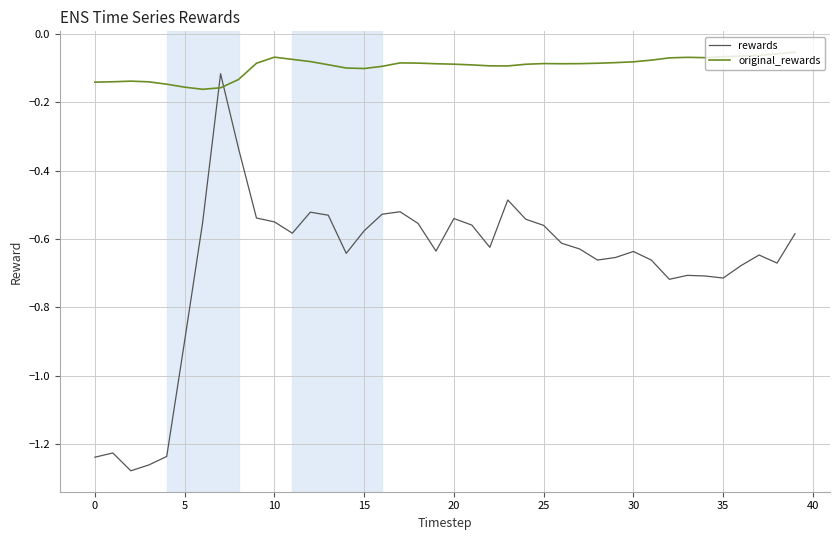

Which series ends up on top after the final intersection of original_rewards and rewards?

original_rewards